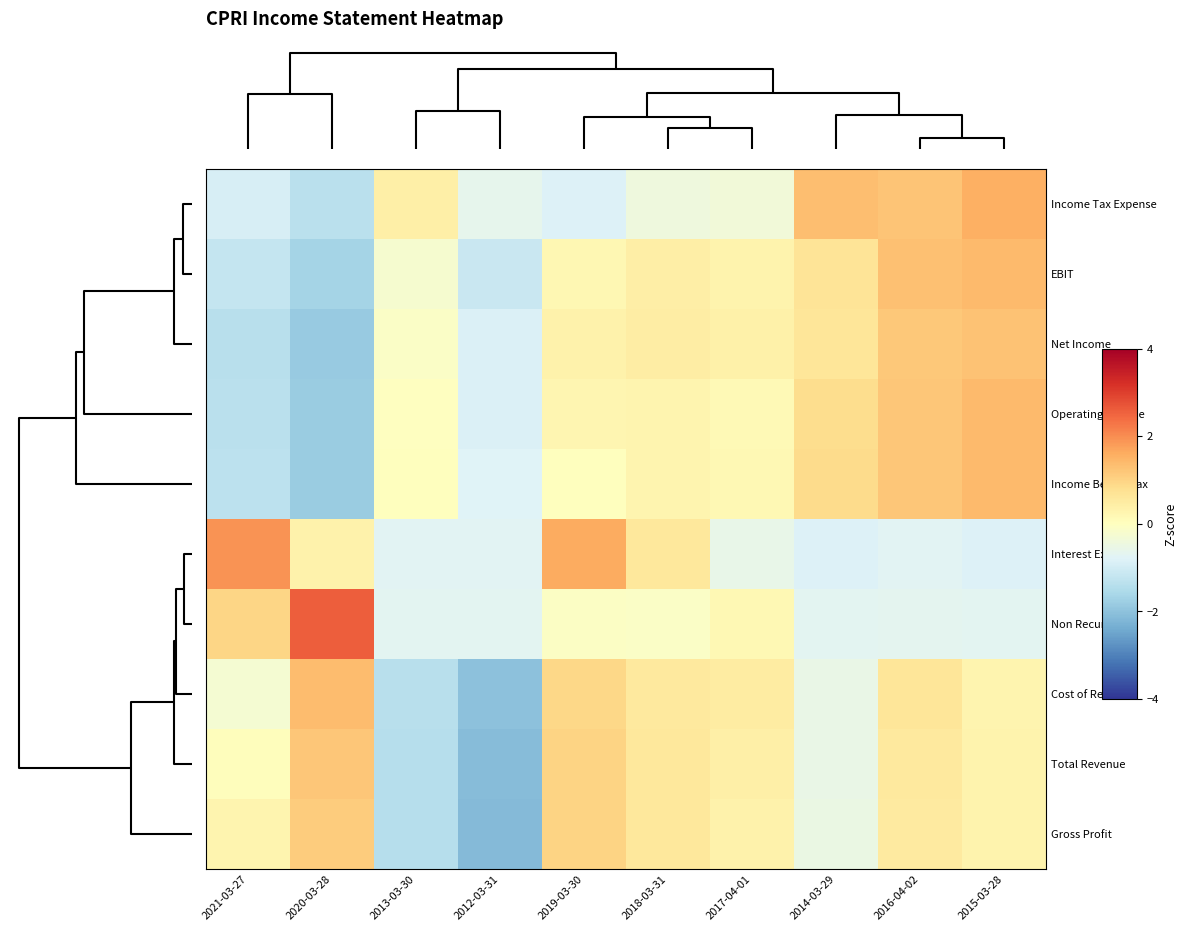

List the series in order of their peak value, highest first.

Non Recurring, Interest Expense, Income Tax Expense, Income Before Tax, EBIT, Operating Income, Cost of Revenue, Net Income, Total Revenue, Gross Profit